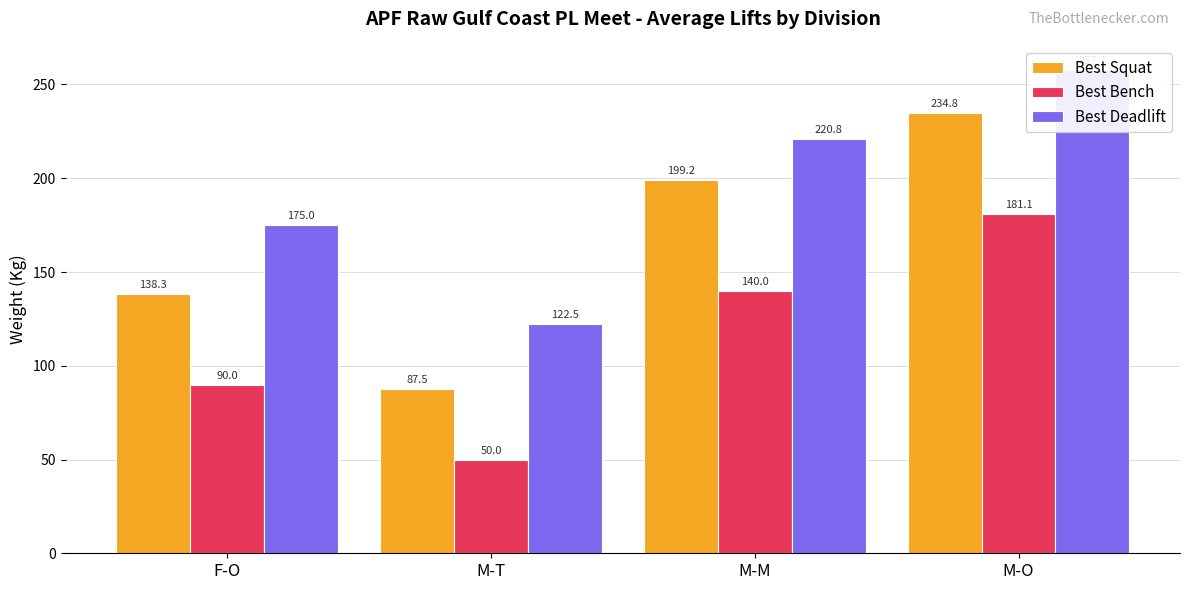

What is the average value of the Best Deadlift series?

194.0